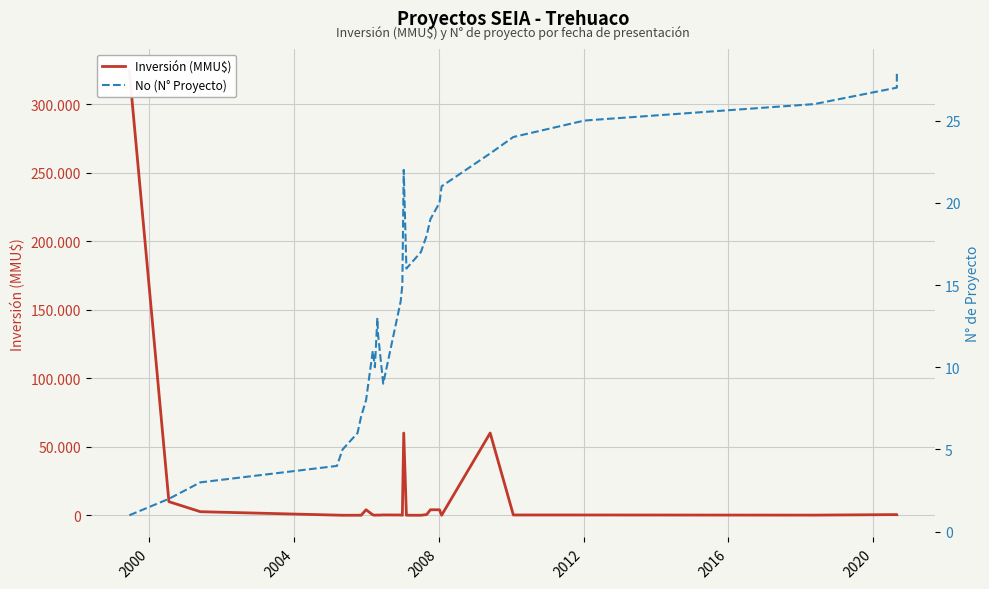

How many interior local valleys does the No (N° Proyecto) series have?

3